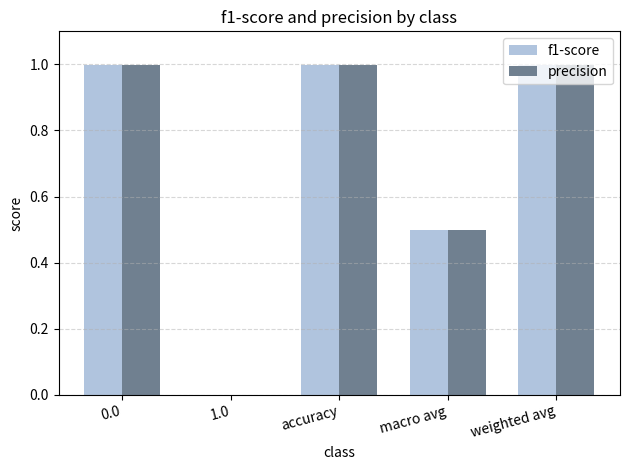

Count the number of data series in this chart.

2